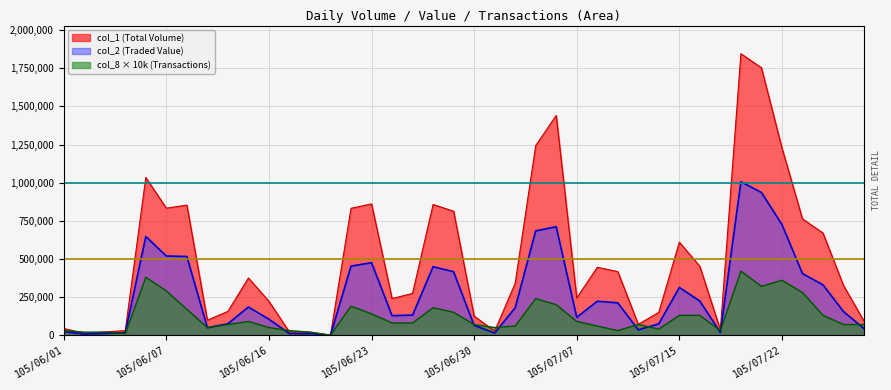

What is the total value across all series at 105/07/19?

82450